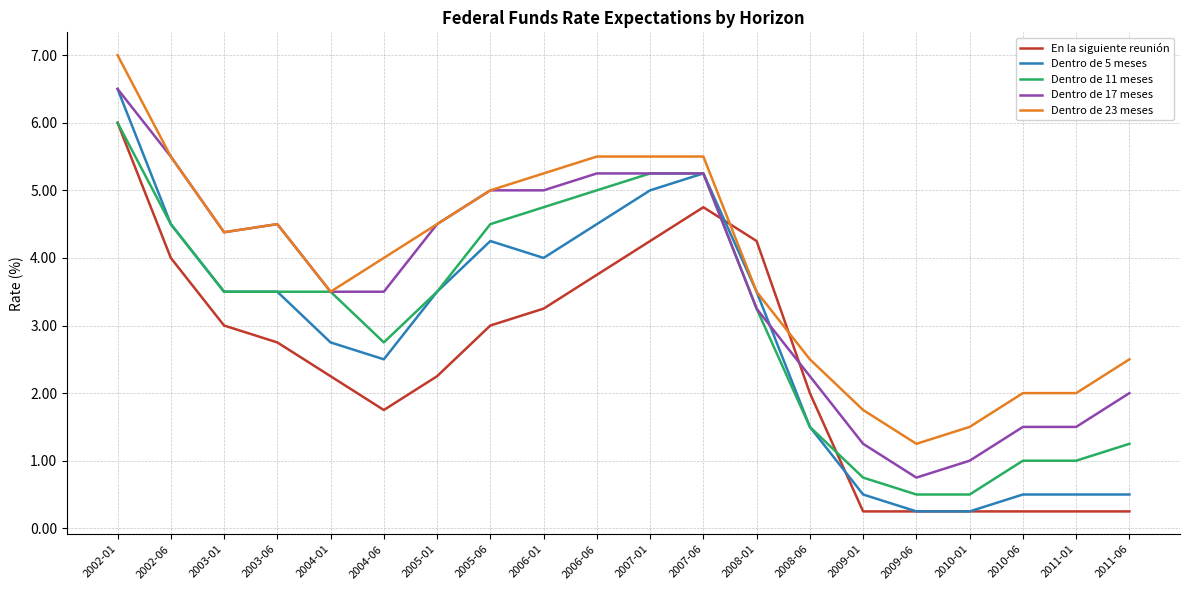

What is the sum of the Dentro de 17 meses values at 2011-06 and 2005-06?

7.0